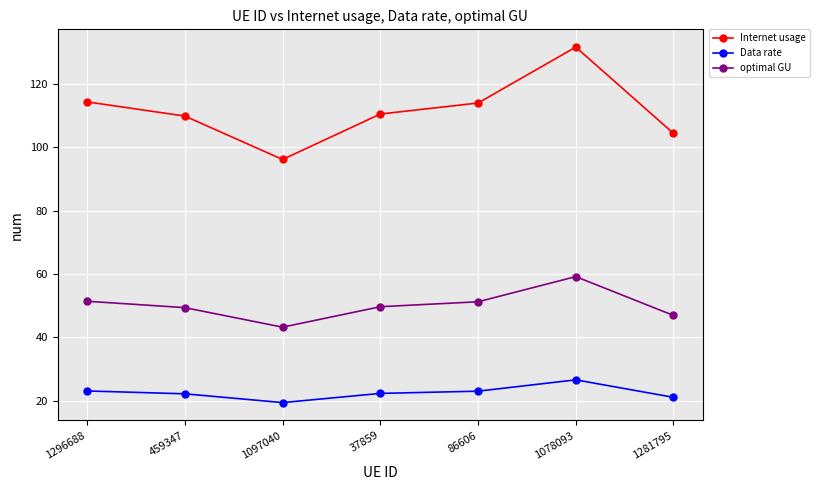

What is the difference between the maximum and minimum values in the Internet usage series?

35.4